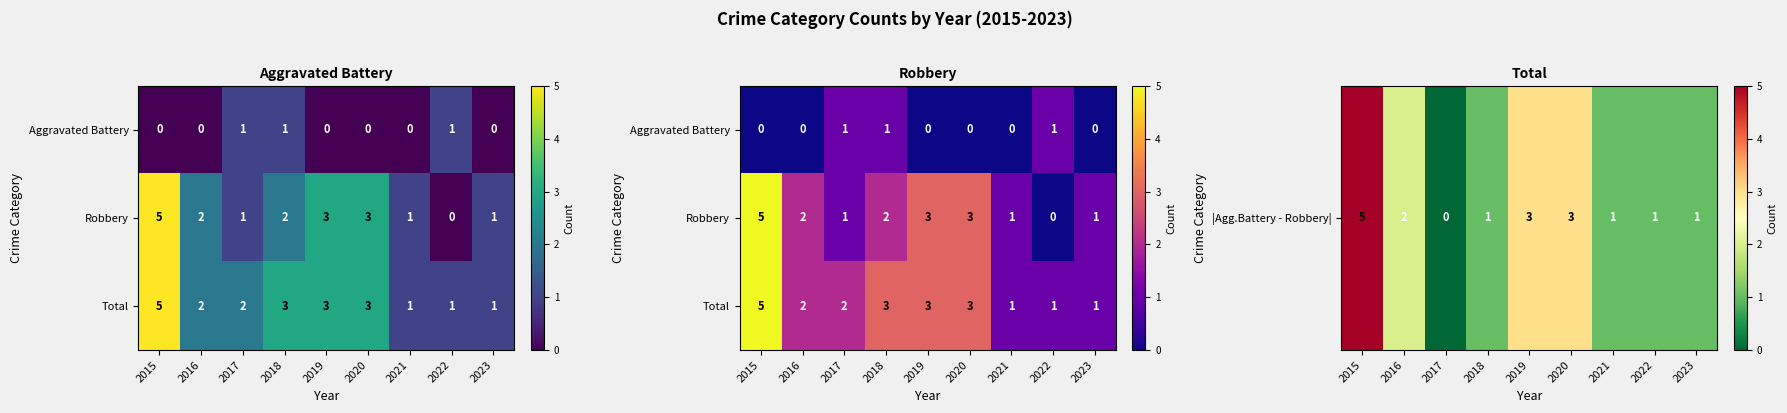

Where does the Total series first go above 2?

2015